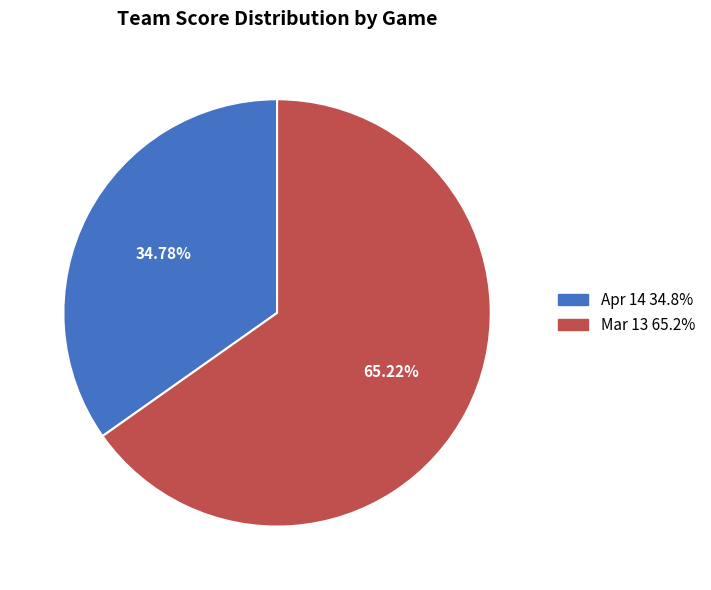

What percentage is the Apr 14 slice, to the nearest percent?

35%